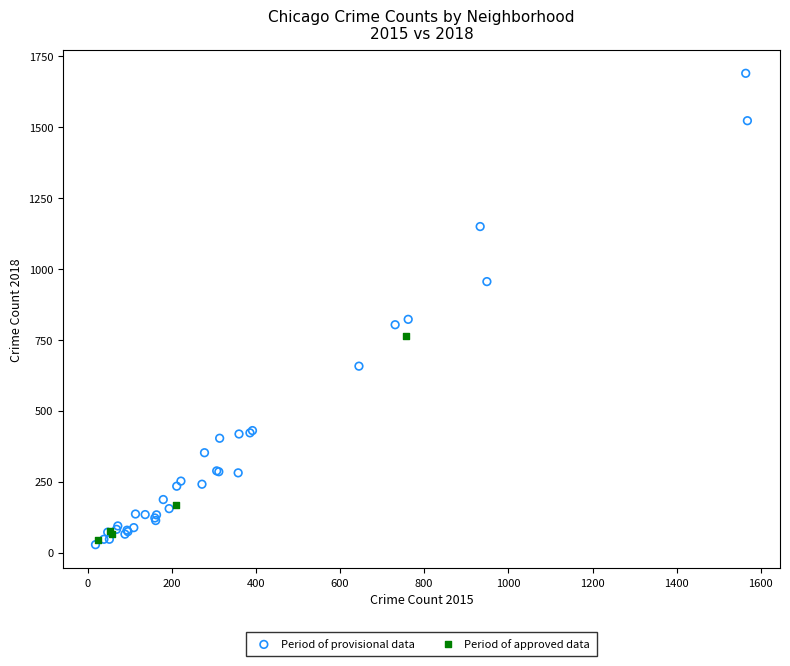

Which series has the widest spread of Y values?

Period of provisional data